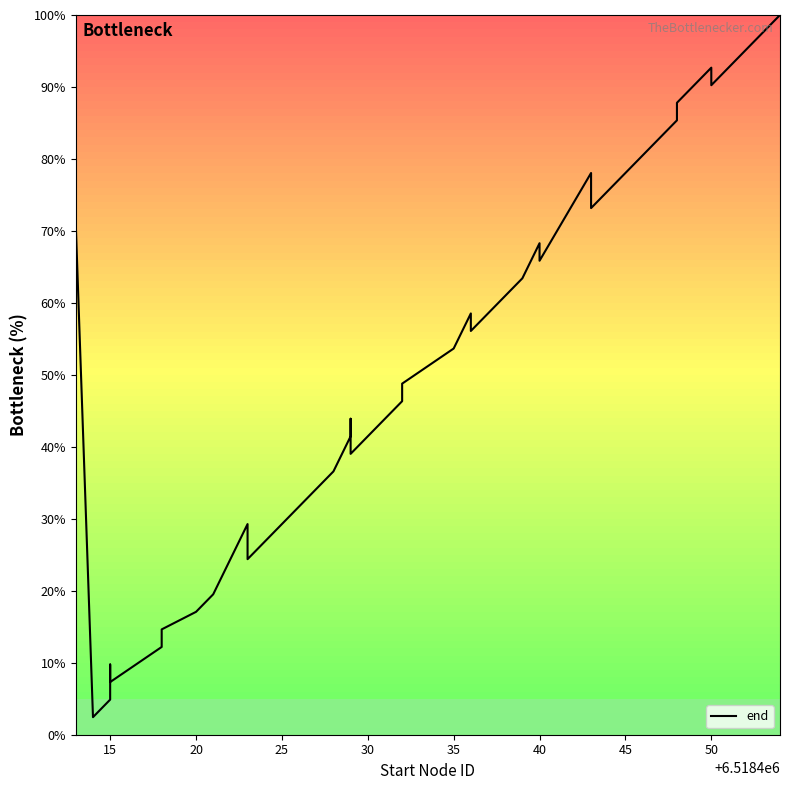

How many lines are shown in the chart?

1